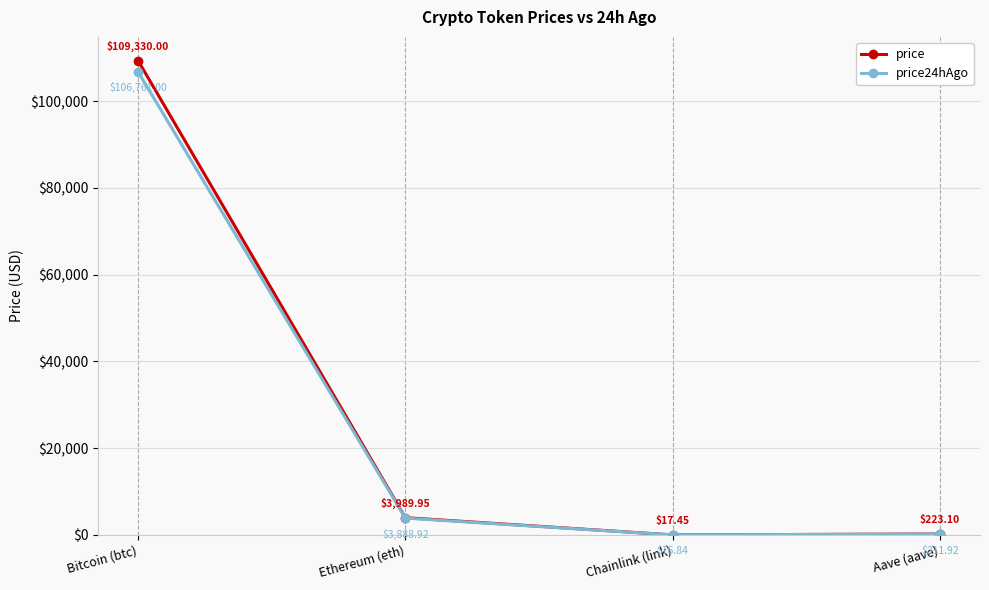

The price24hAgo series shows 164012.3 at Bitcoin (btc). True or false?

False